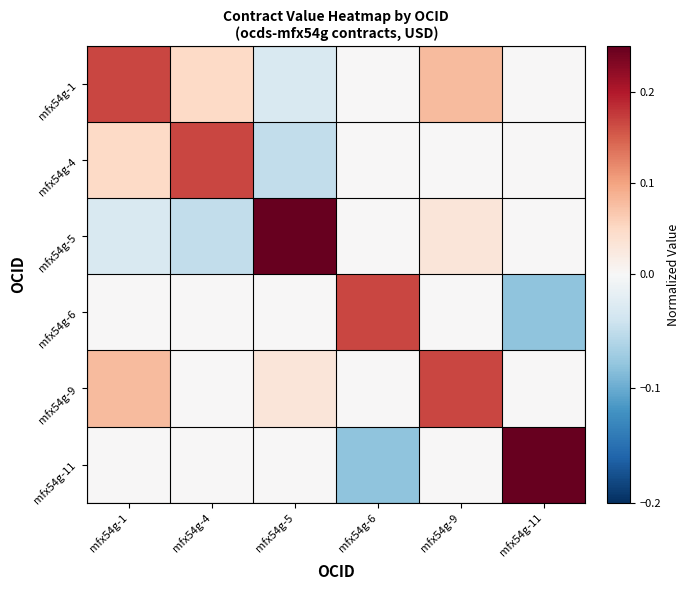

What is the total value across all series at mfx54g-5?

0.2